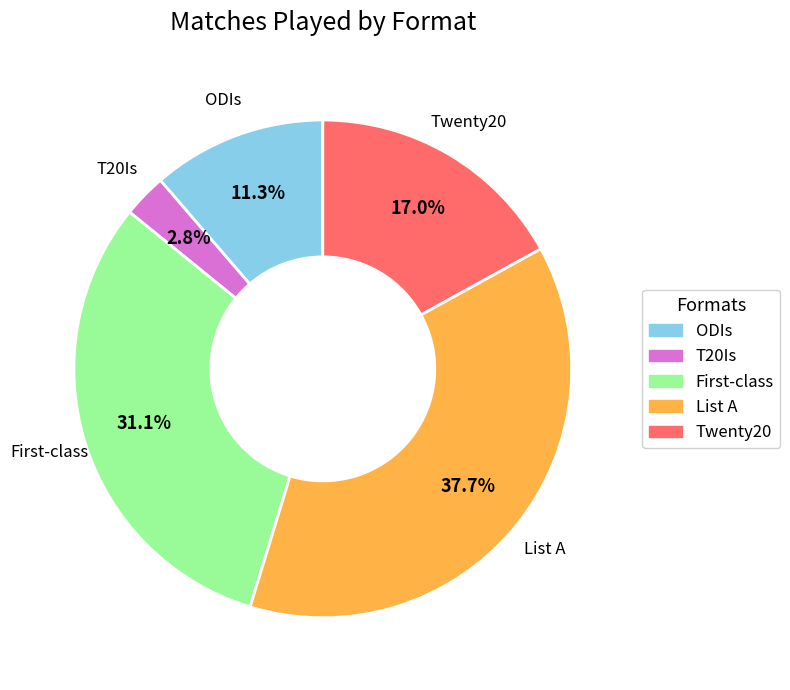

To the nearest percent, what is the combined percentage of ODIs and Twenty20?

28%